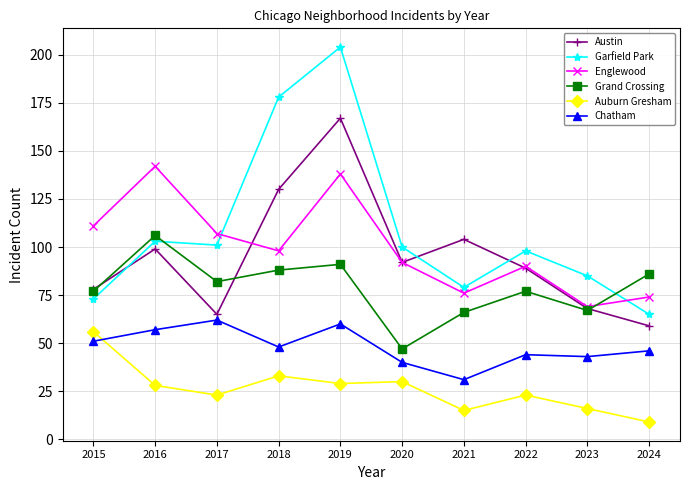

List the labels in order of Englewood value, largest first.

2016, 2019, 2015, 2017, 2018, 2020, 2022, 2021, 2024, 2023